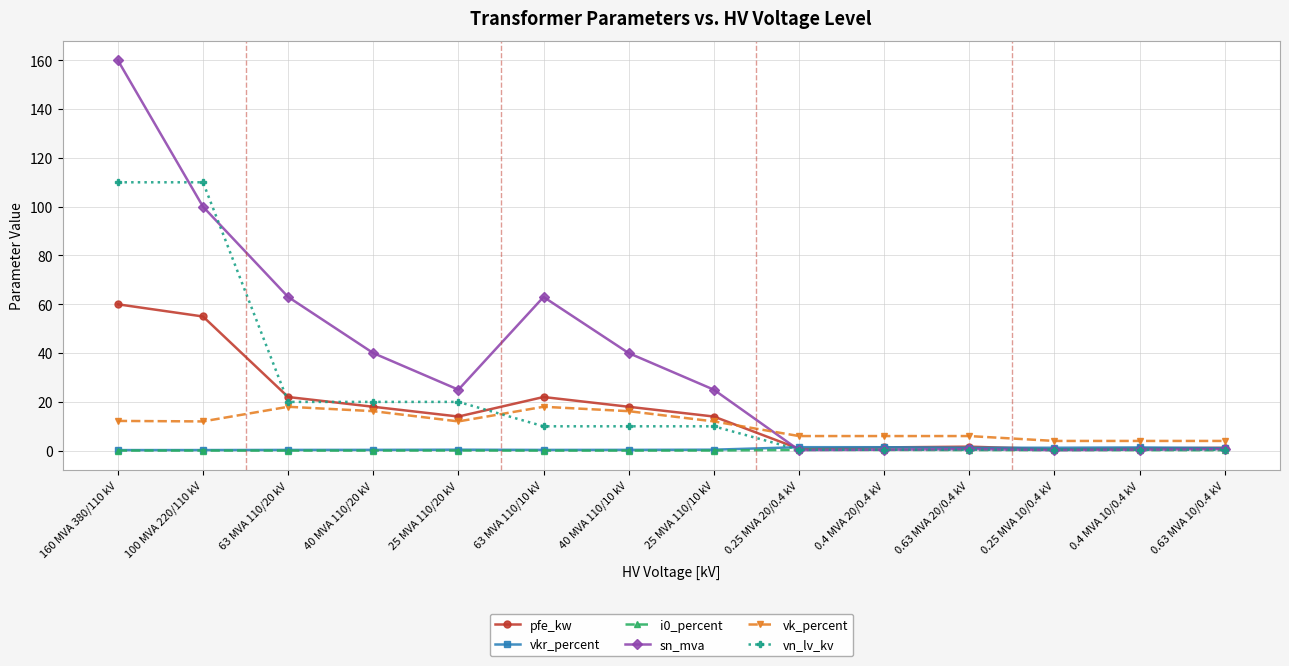

True or false: pfe_kw has a value of 55.0 at 100 MVA 220/110 kV.

True